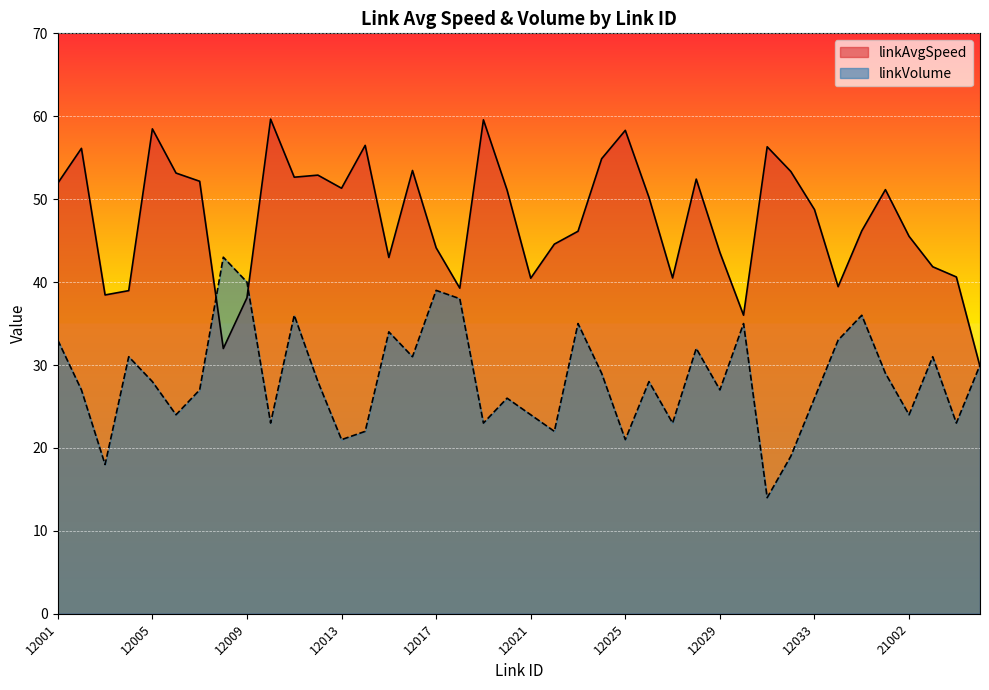

At how many categories does at least one series exceed 52?

15